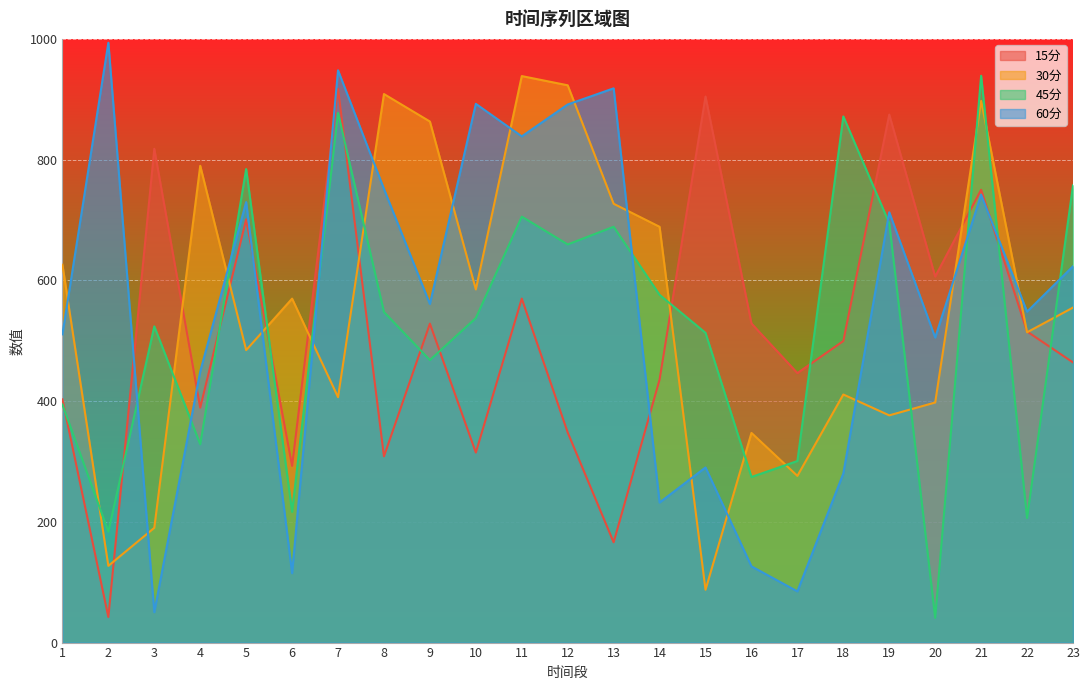

At which label is 60分 closest to 521?

1